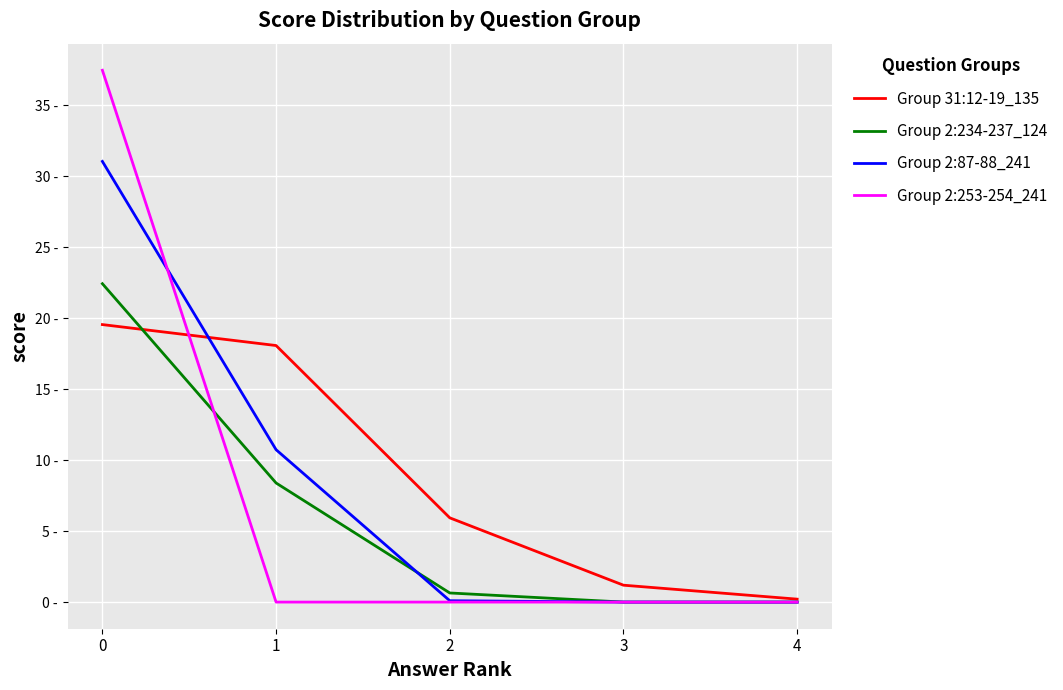

What is the sum of all Group 2:234-237_124 values?

31.5